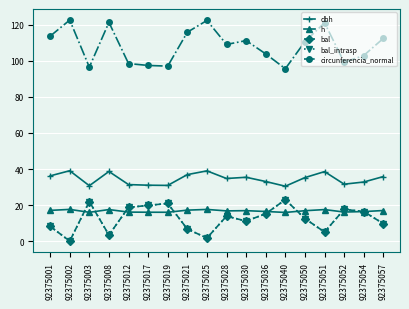

True or false: circunferencia_normal and bal_intrasp intersect in this chart.

False